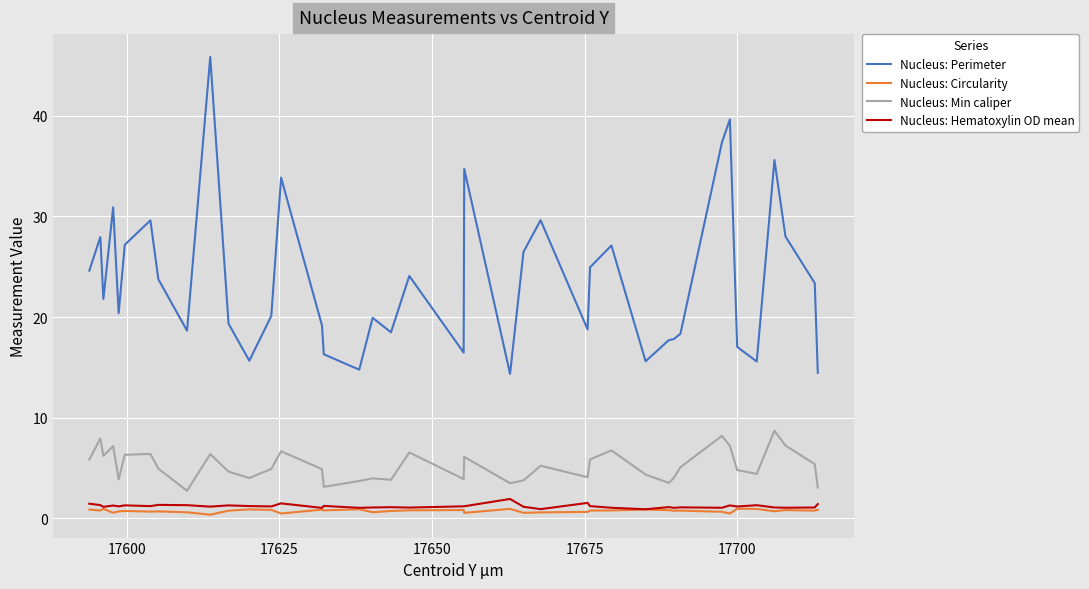

How many distinct data groups are displayed?

4